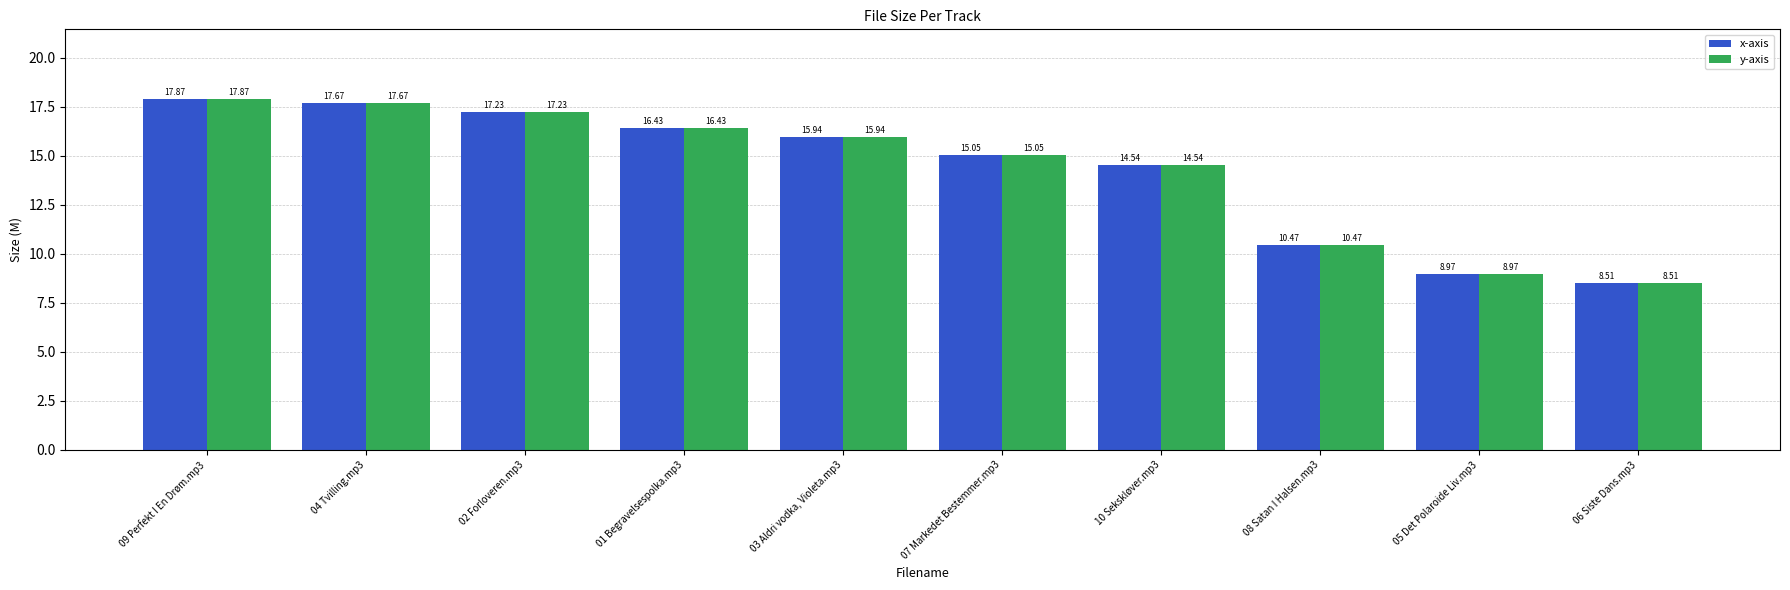

At how many categories does at least one series exceed 14?

7